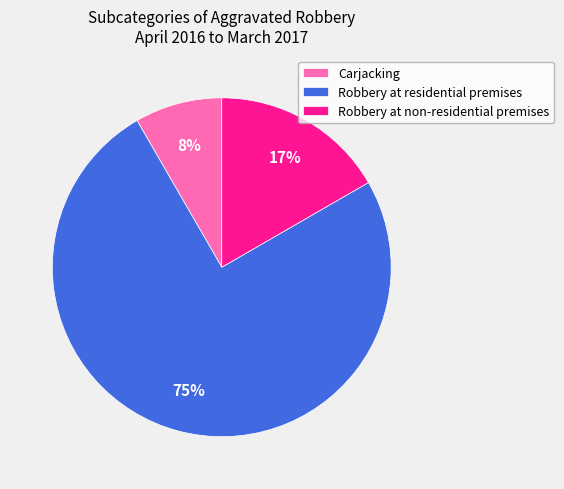

To the nearest percent, what is the difference between the largest and smallest slice percentages?

67%